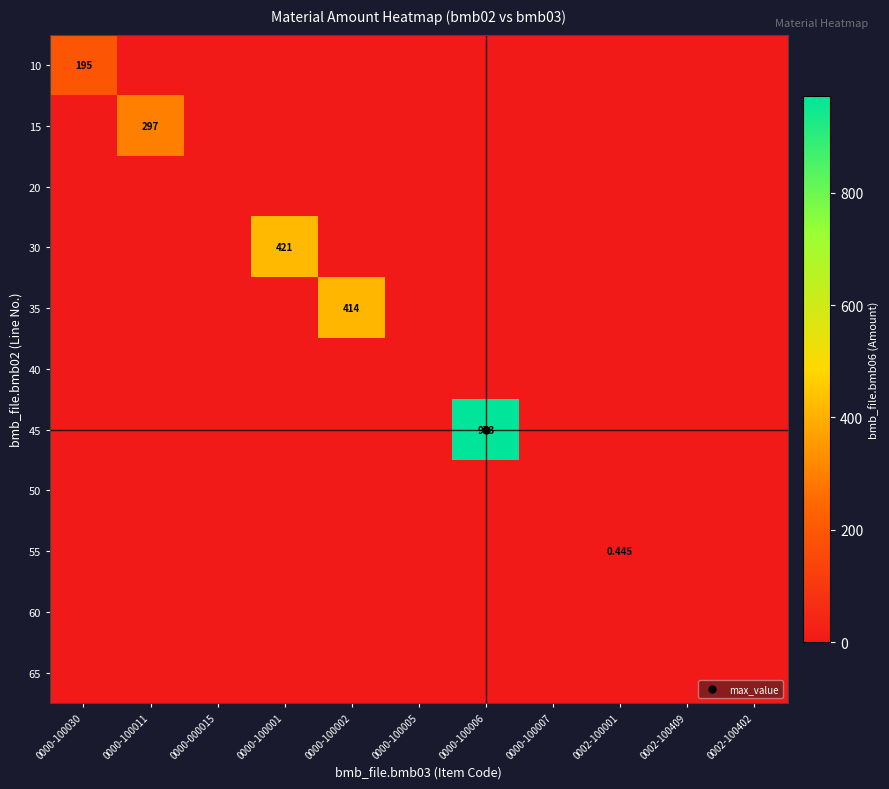

True or false: 60 has a value of 0.0 at 0000-100002.

True